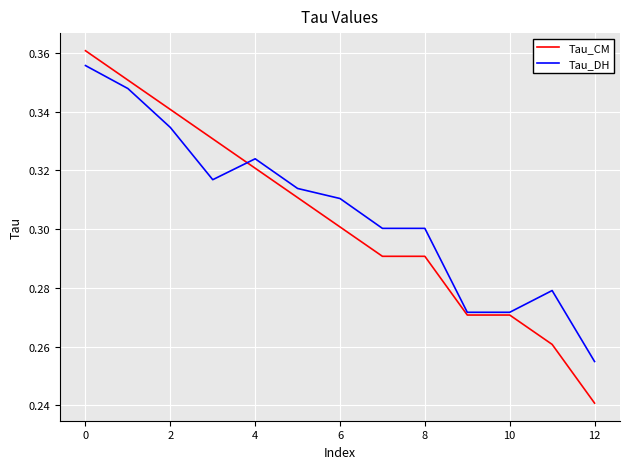

What is the difference between the second highest and minimum values in the Tau_DH series?

0.1